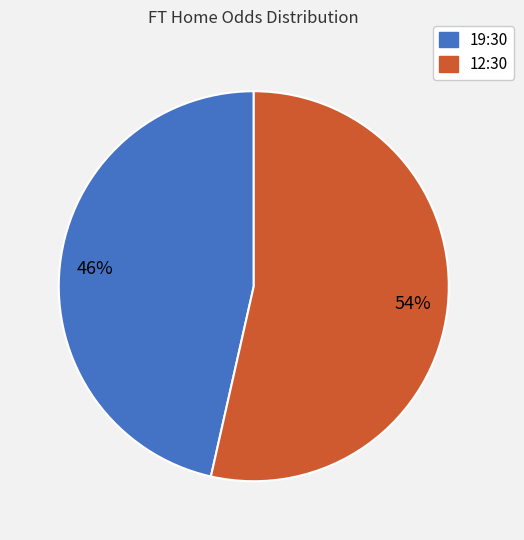

What is the smallest slice in the pie chart?

19:30